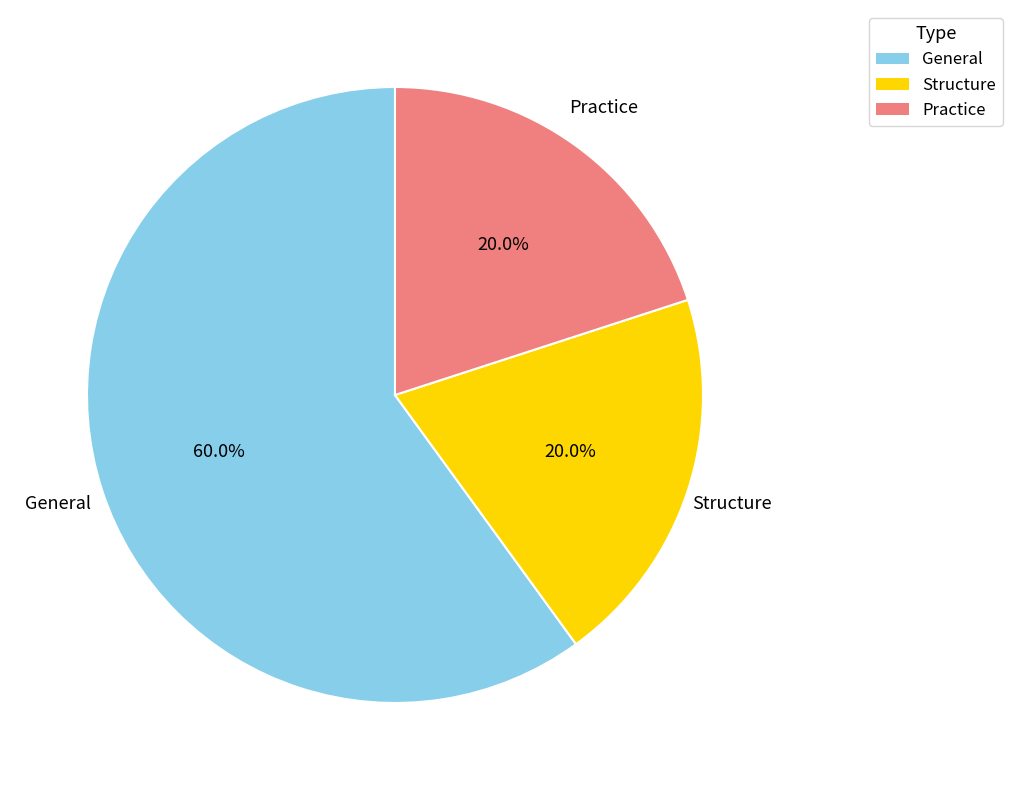

To the nearest percent, what portion does General represent?

60%